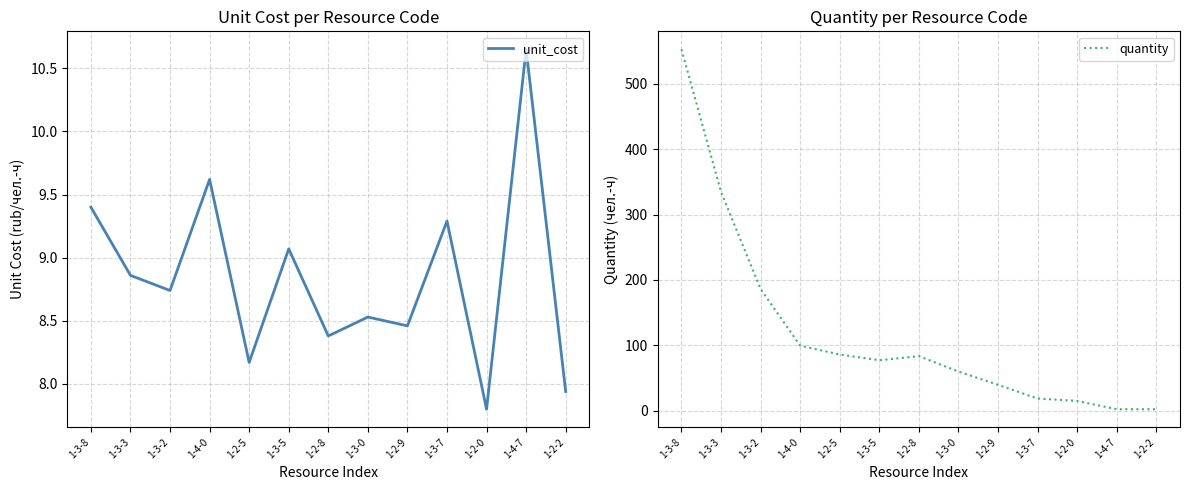

How many values in the quantity series exceed 76?

7